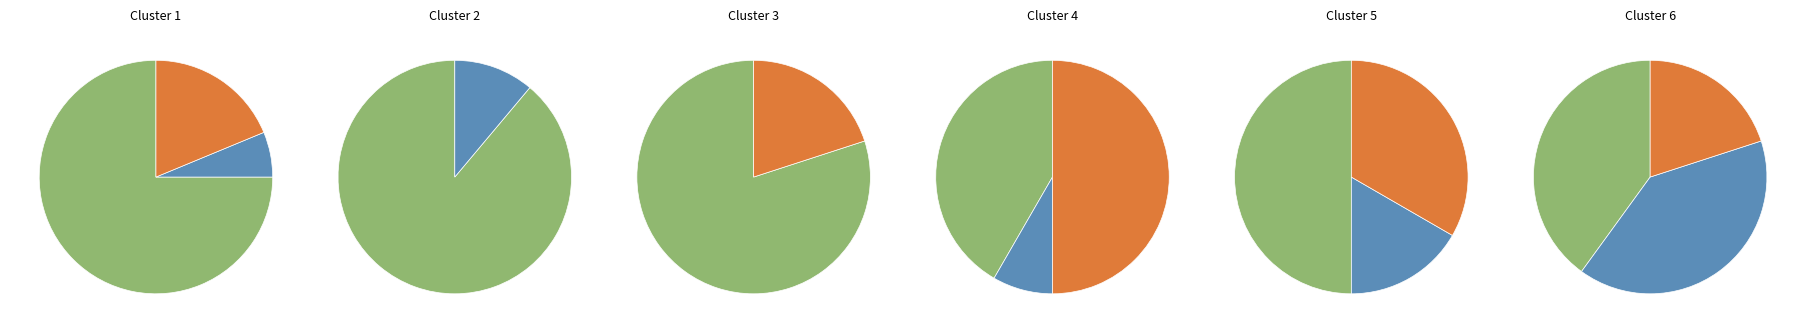

Is it true that 2022 is 18% of the pie?

False